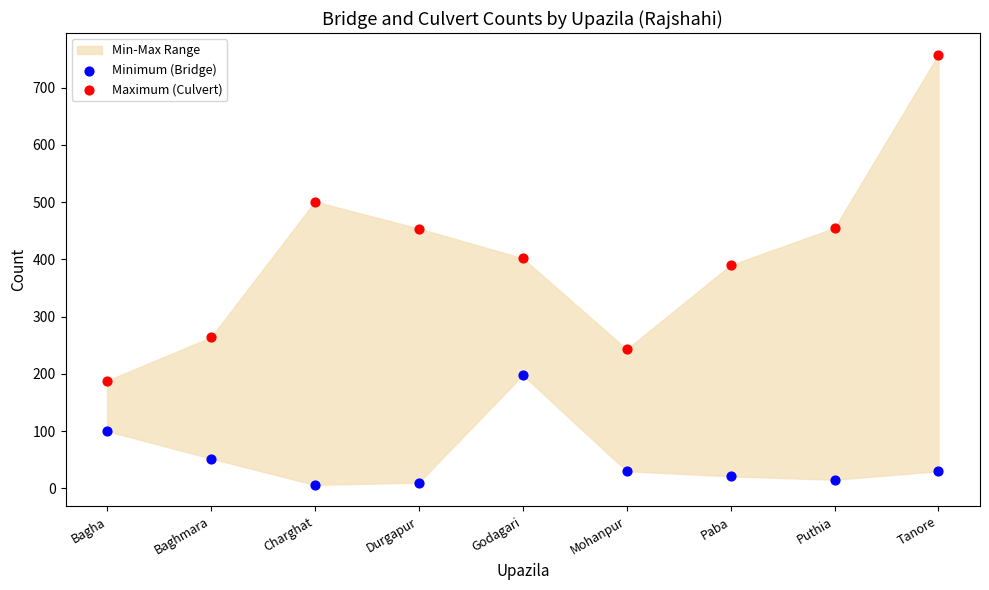

Which series has the widest spread of Y values?

Maximum (Culvert)